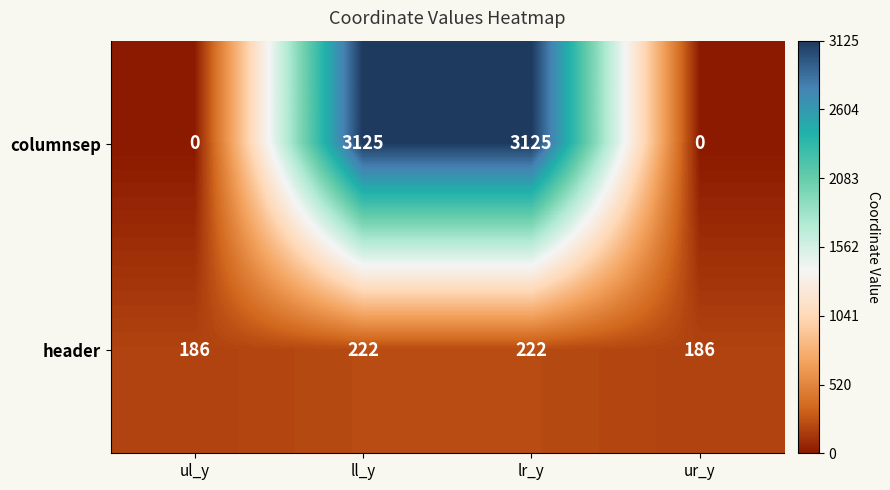

At how many categories does at least one series exceed 90?

4